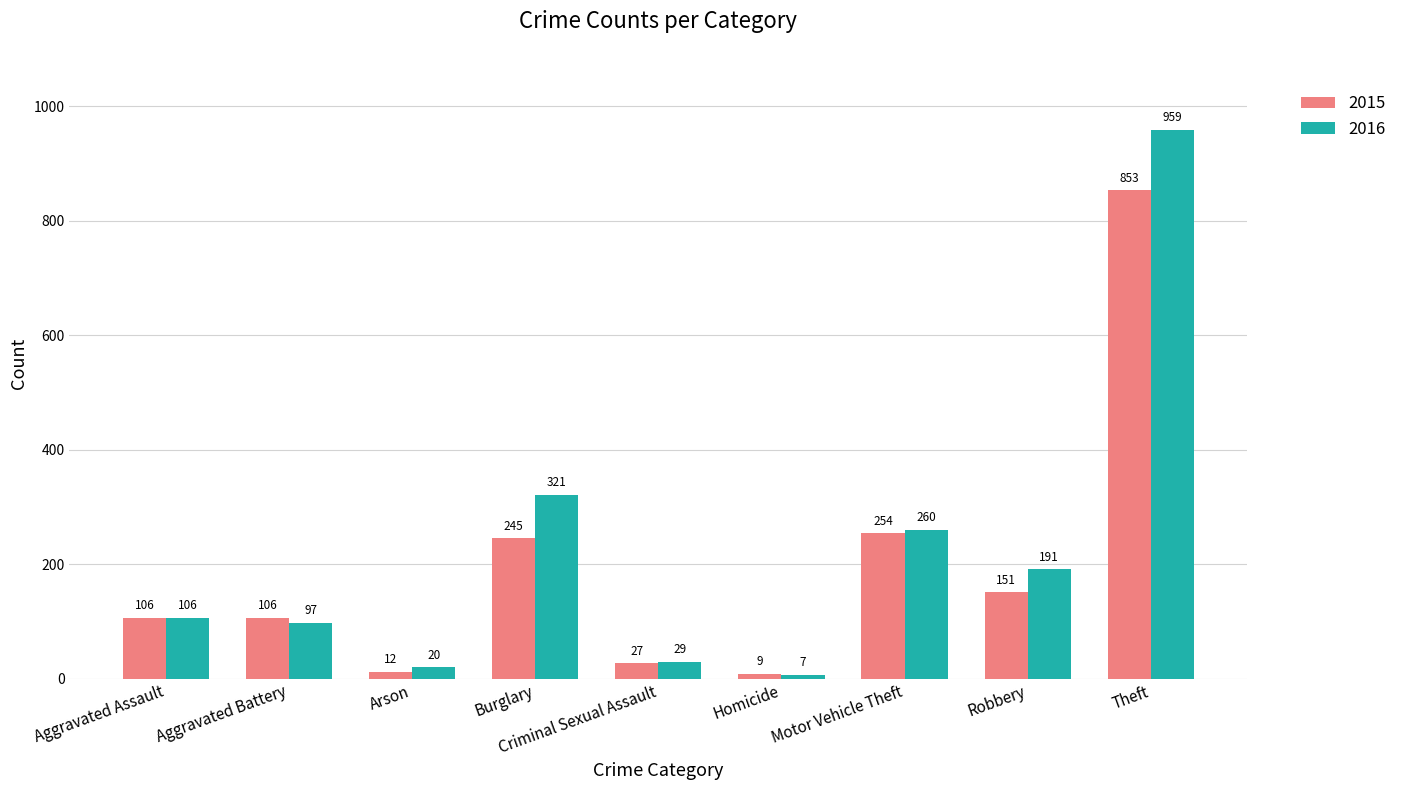

List the labels in order of 2016 value, smallest first.

Homicide, Arson, Criminal Sexual Assault, Aggravated Battery, Aggravated Assault, Robbery, Motor Vehicle Theft, Burglary, Theft